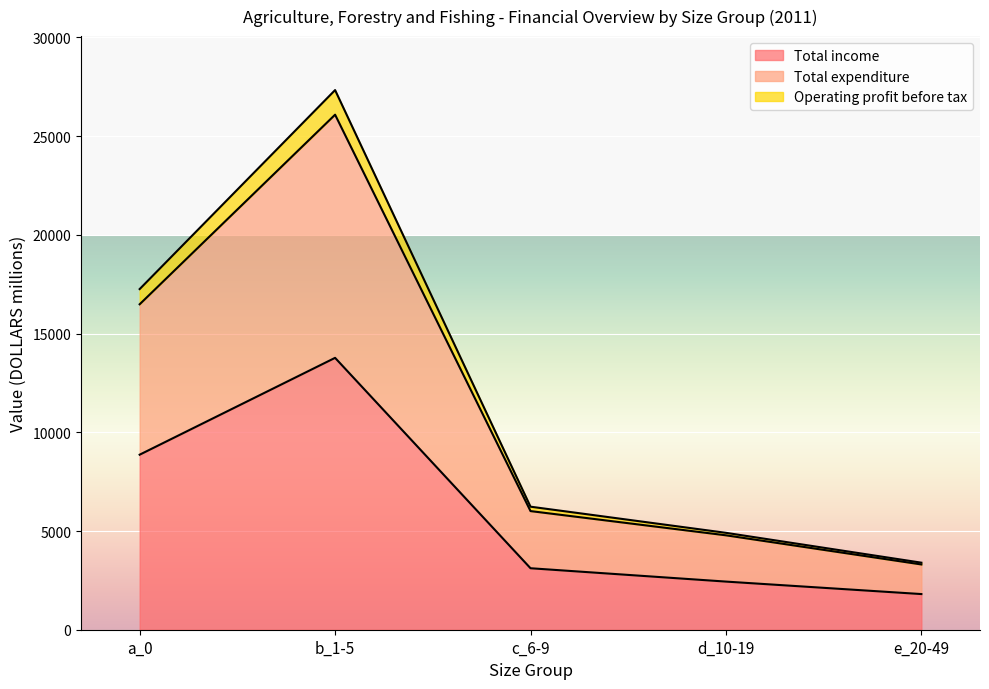

Which category has the lowest value in the Total income series?

e_20-49